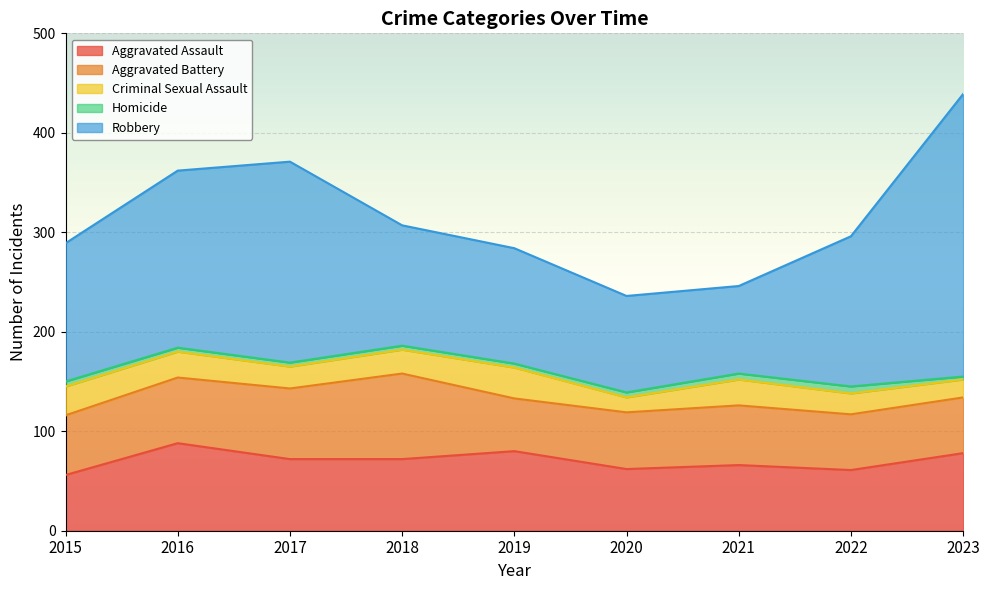

What is the difference between the highest and lowest values at 2016?

174